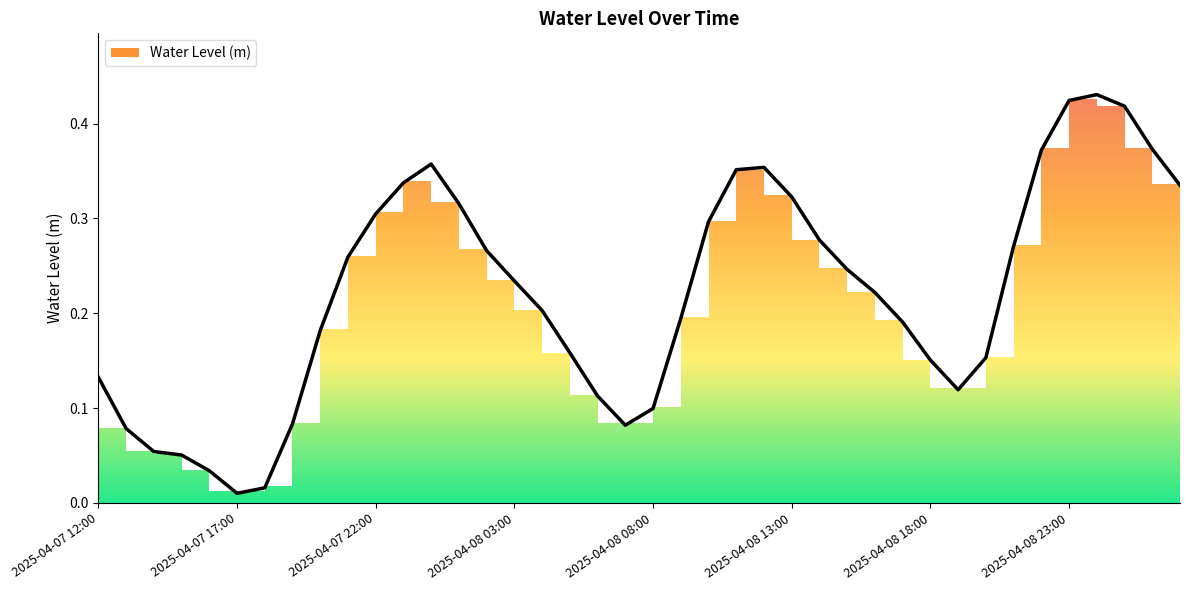

What is the sum of all values?

8.9